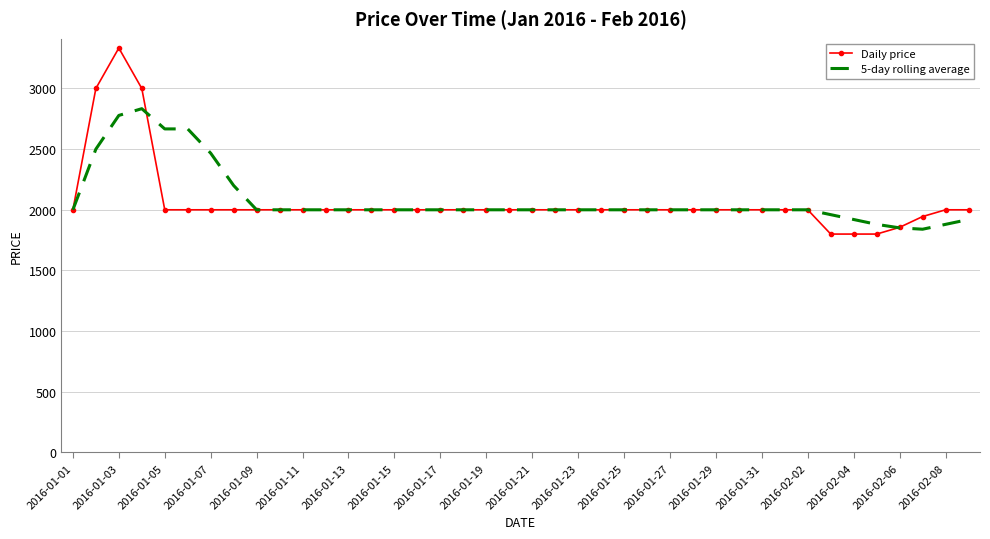

List the series in order of their peak value, highest first.

Daily price, 5-day rolling average